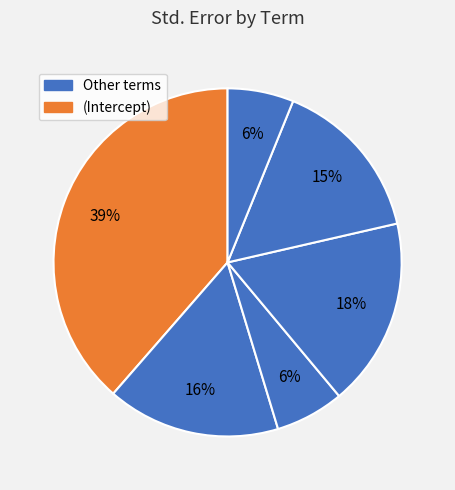

How many slices are in this pie chart?

6